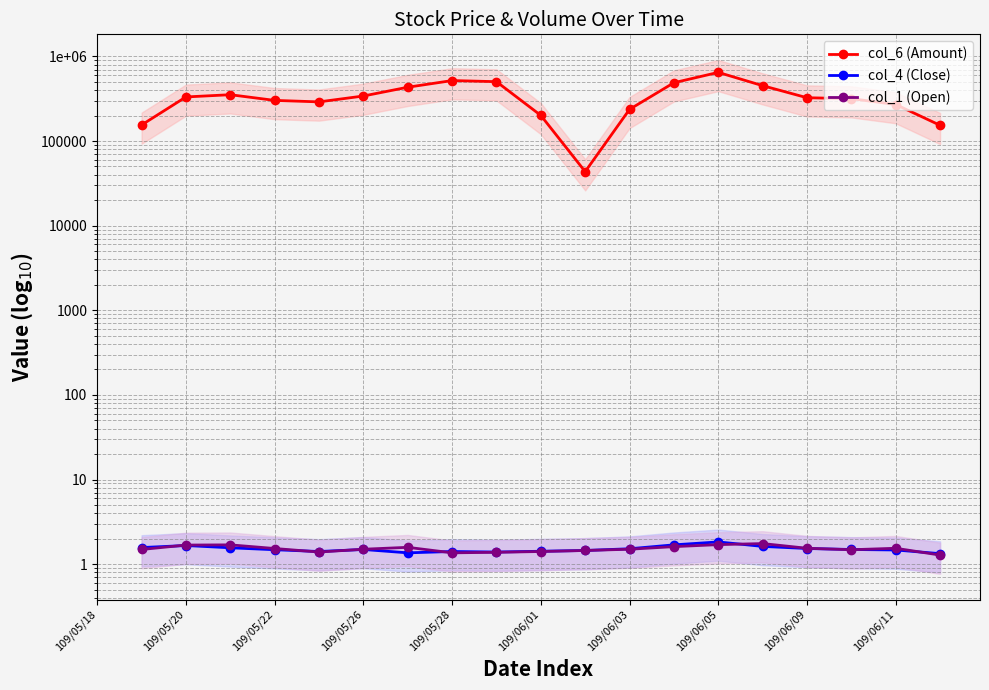

How many interior local valleys does the col_6 (Amount) series have?

2